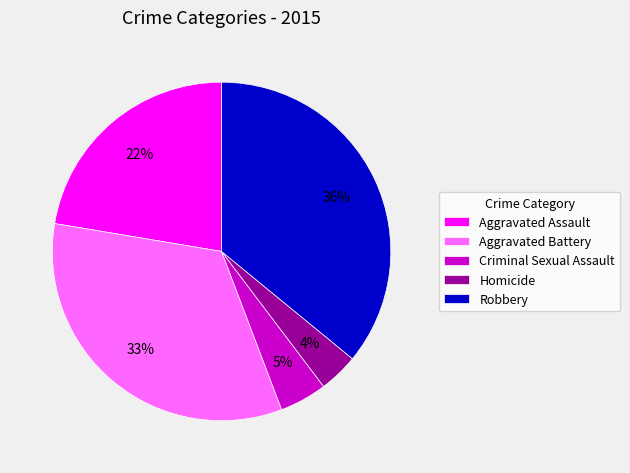

Is the sum of Homicide and Aggravated Battery greater than half?

No